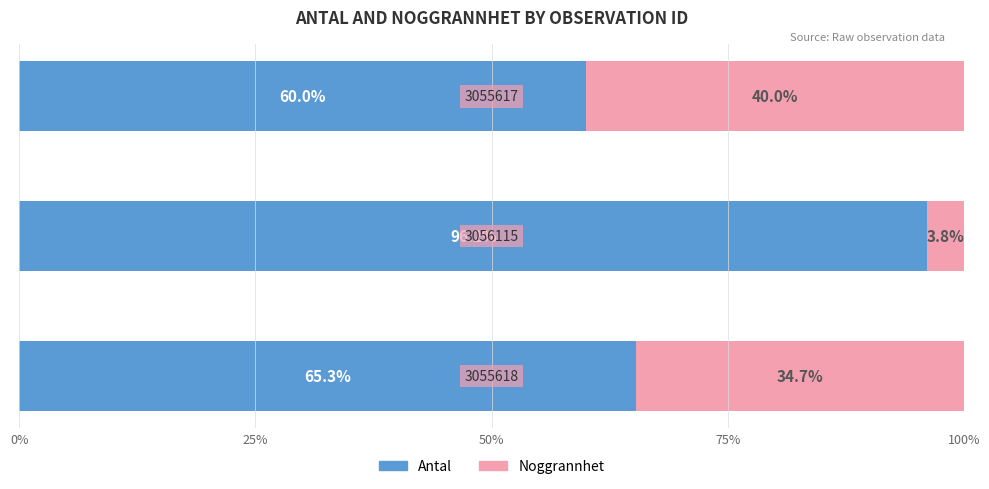

What is the maximum value for Antal?

96.2